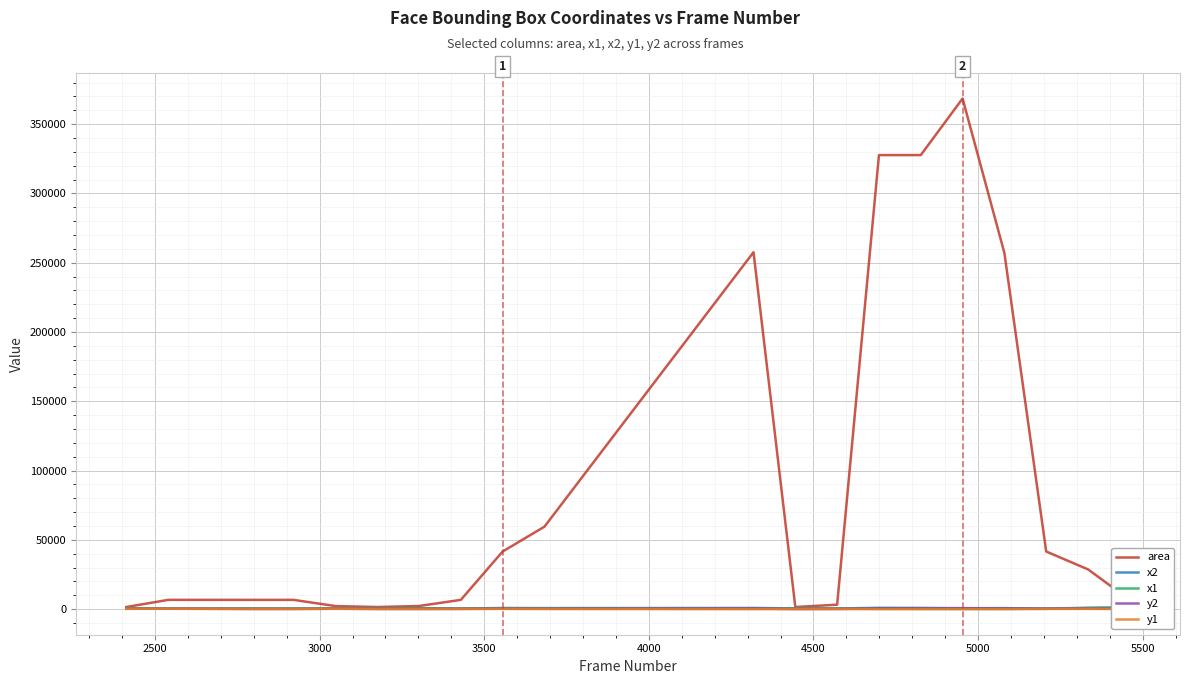

What is the average value of the area series?

87793